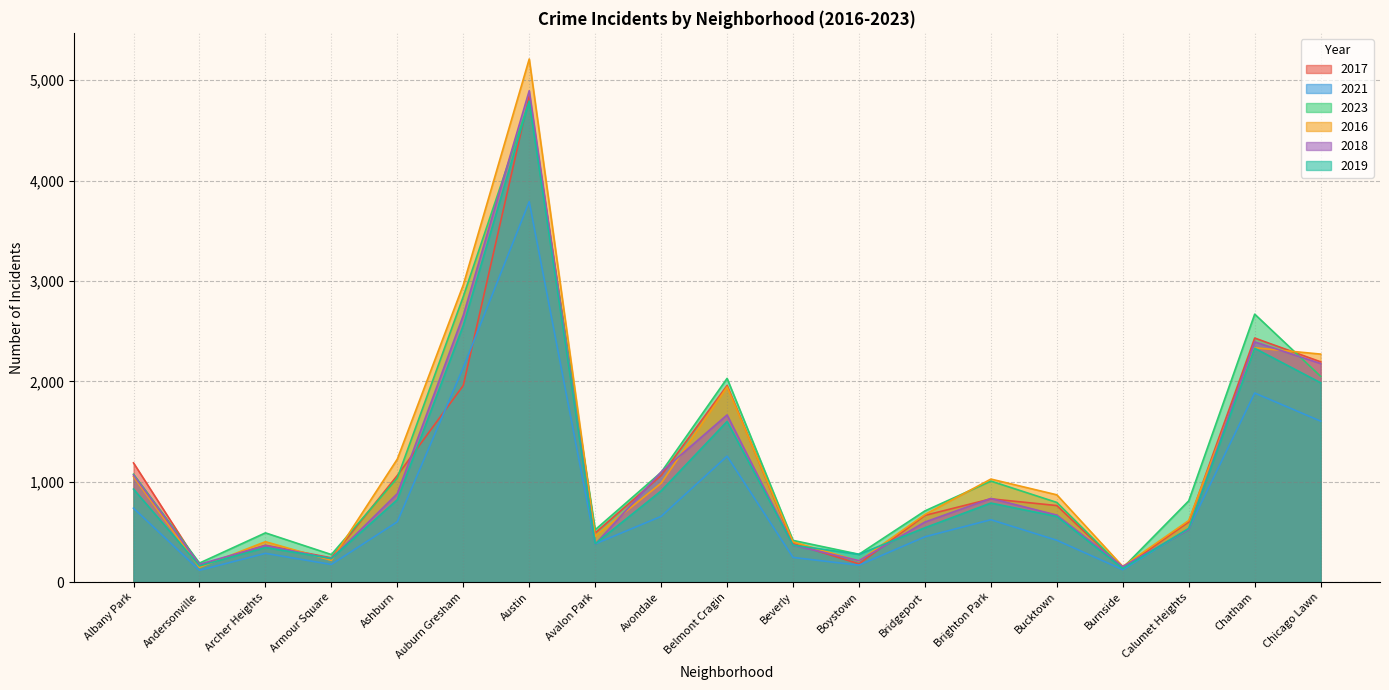

Does the chart display data point markers on the line(s)?

No